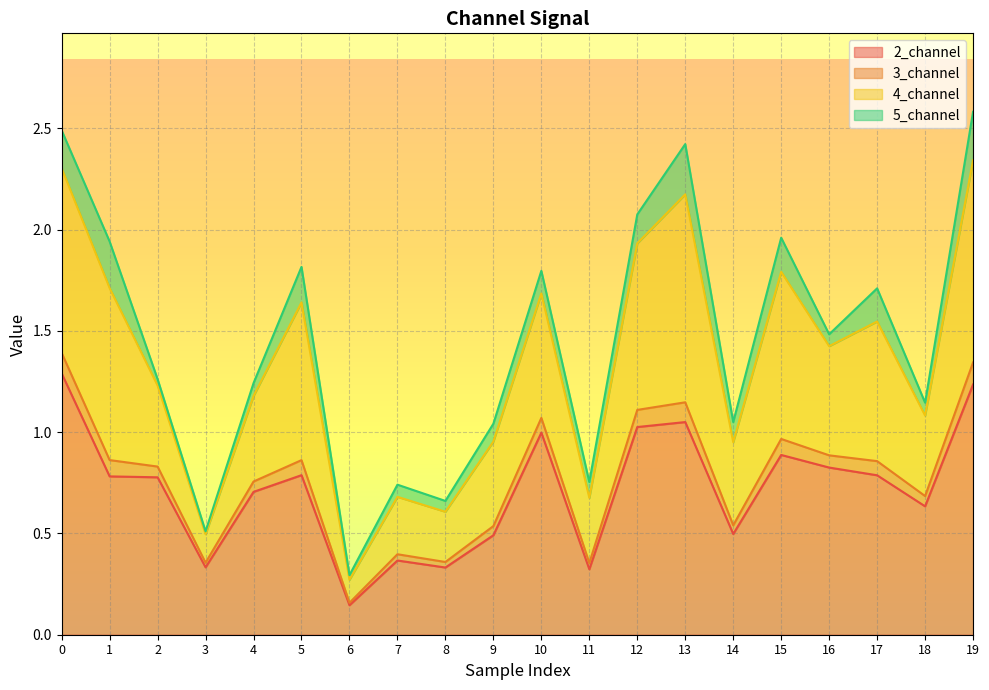

The value of 2_channel at 10 is 1.6. True or false?

False